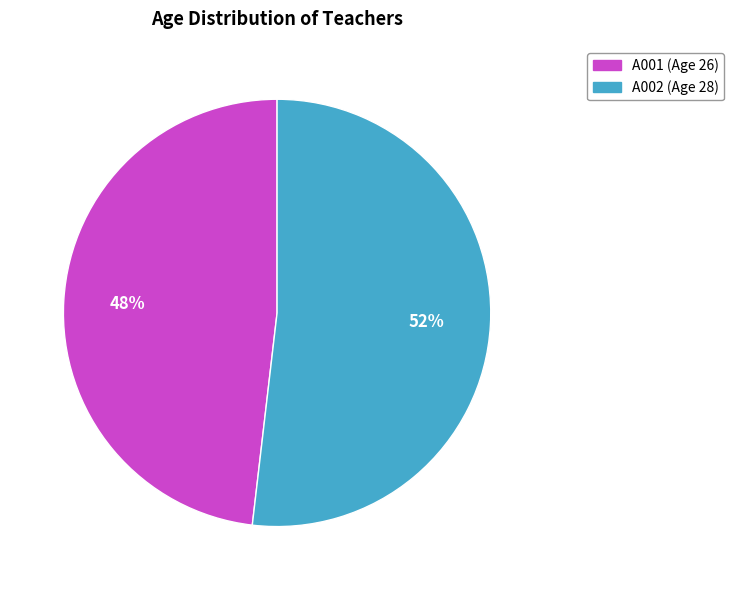

How many slices are in this pie chart?

2